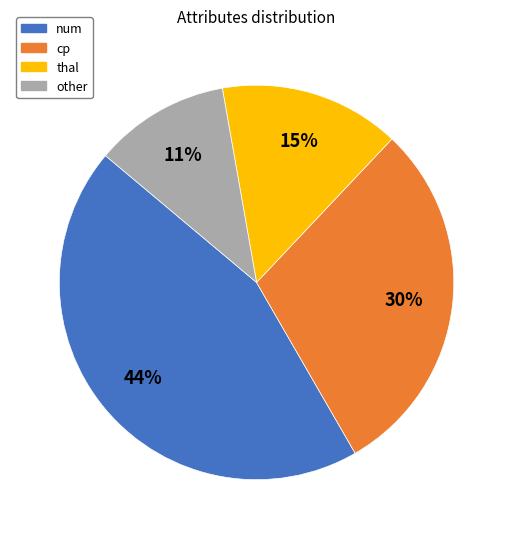

How many segments does this pie chart have?

4